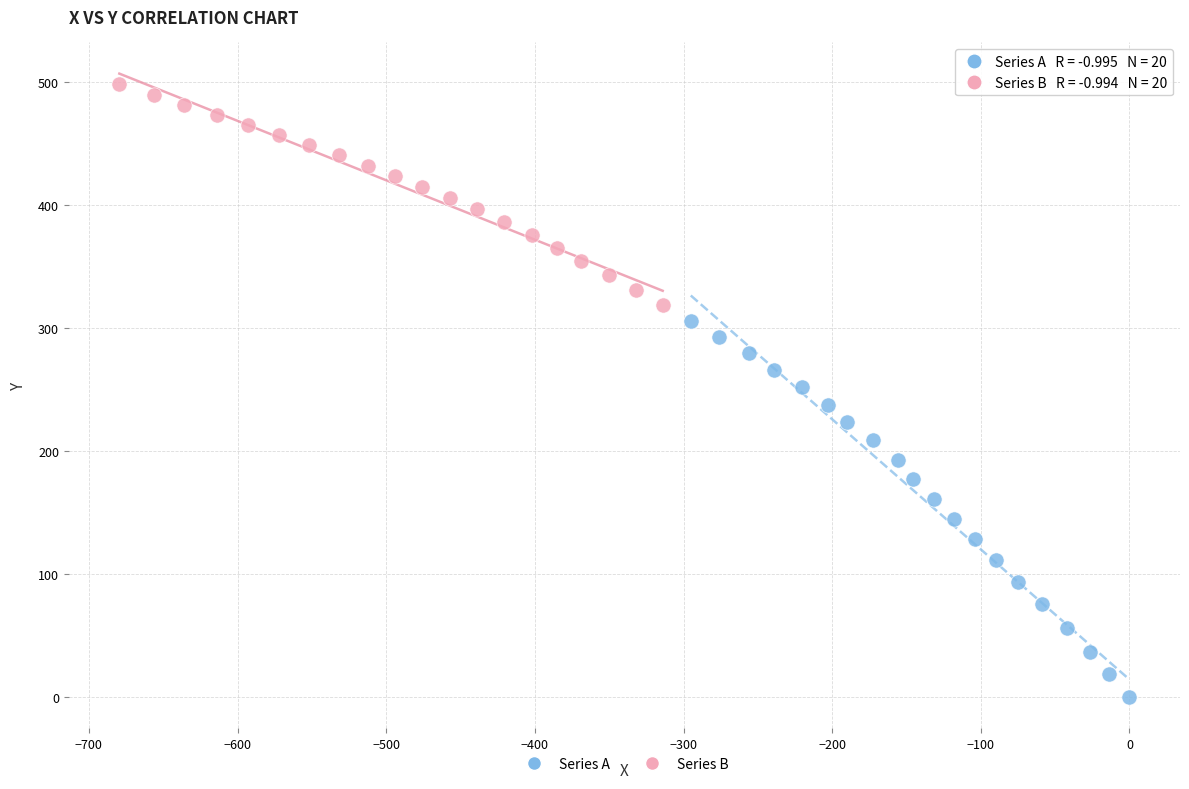

Which series reaches the minimum Y coordinate?

Series A